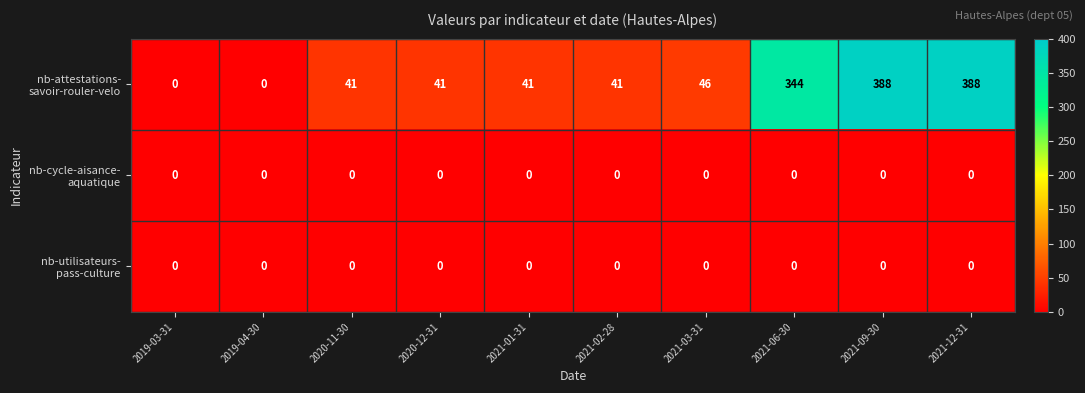

At how many categories does at least one series exceed 264?

3